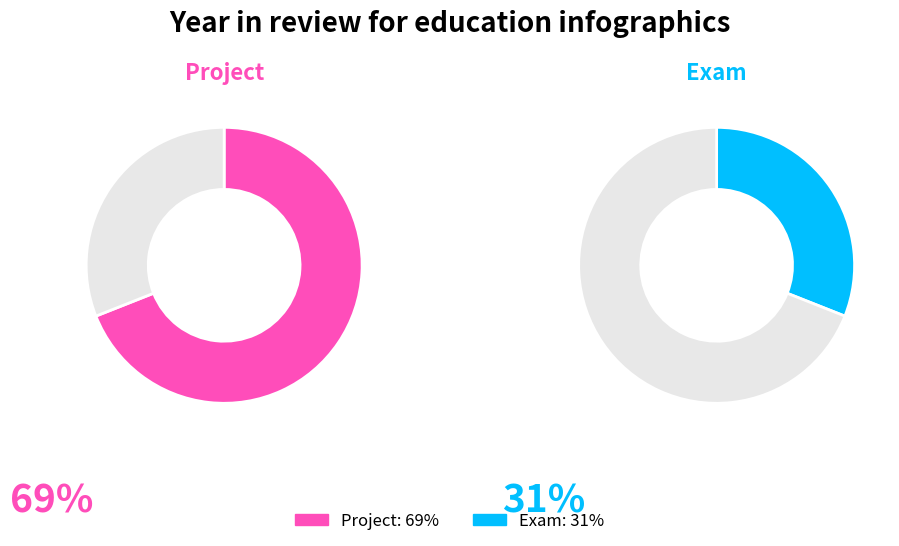

True or false: 9 accounts for 1% of the total.

False